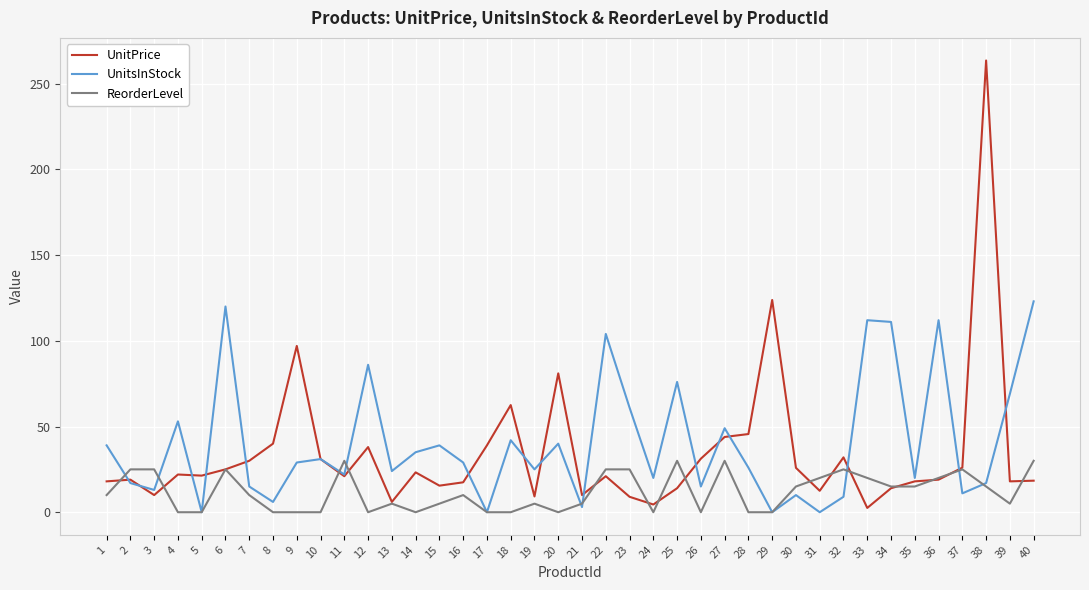

True or false: UnitsInStock has a value of 8.0 at 35.

False